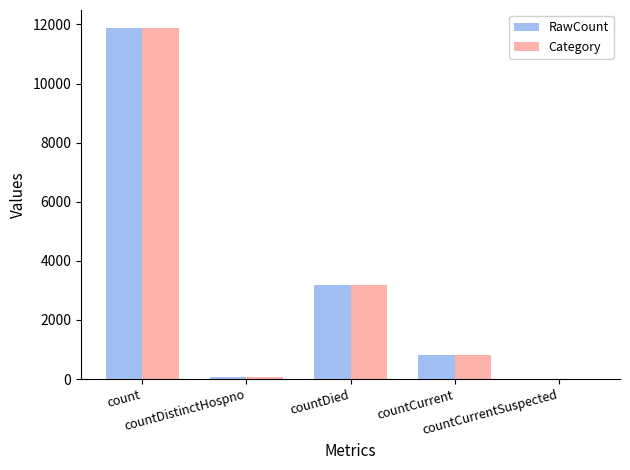

At which category does the chart reach its peak across all series?

count